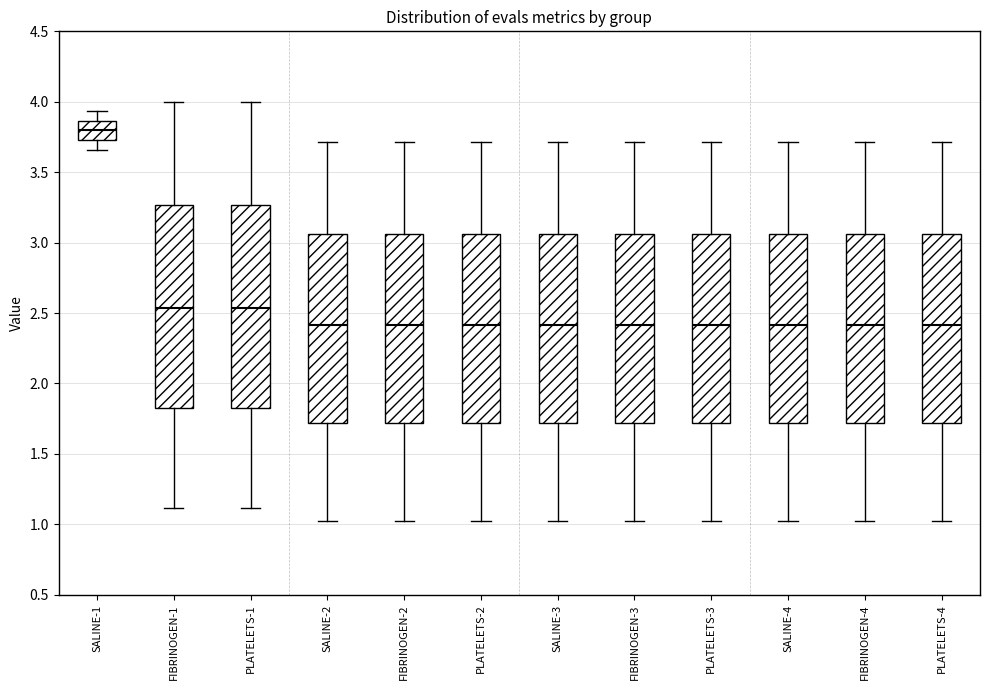

Which box's median line is the highest?

SALINE-1